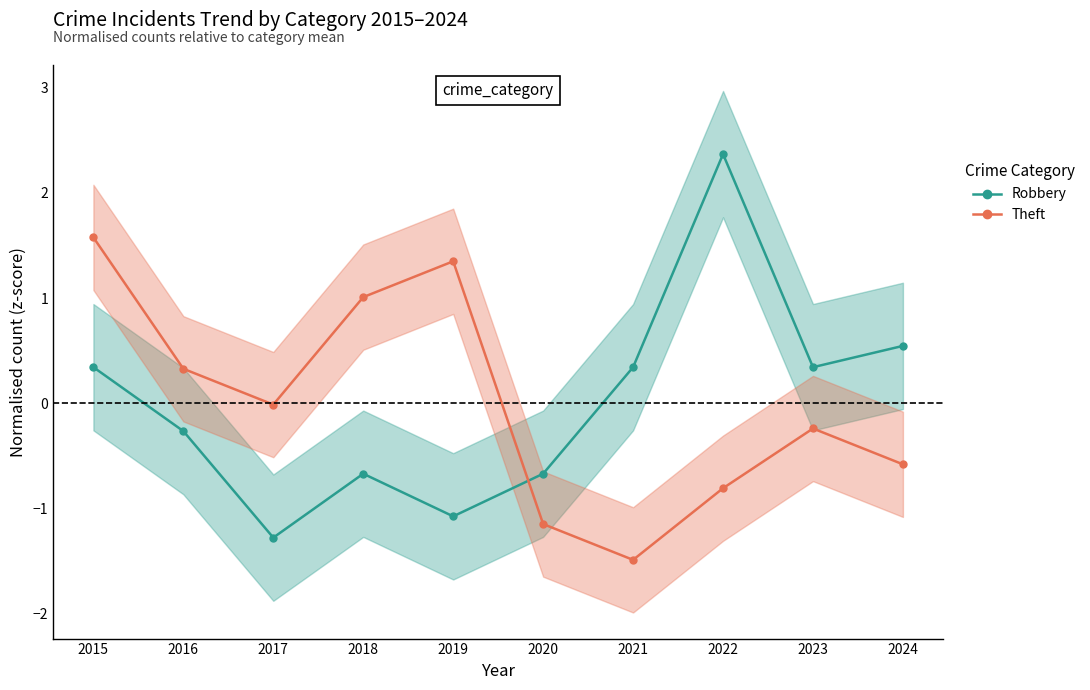

How many interior local peaks does the Theft (normalised) series have?

2